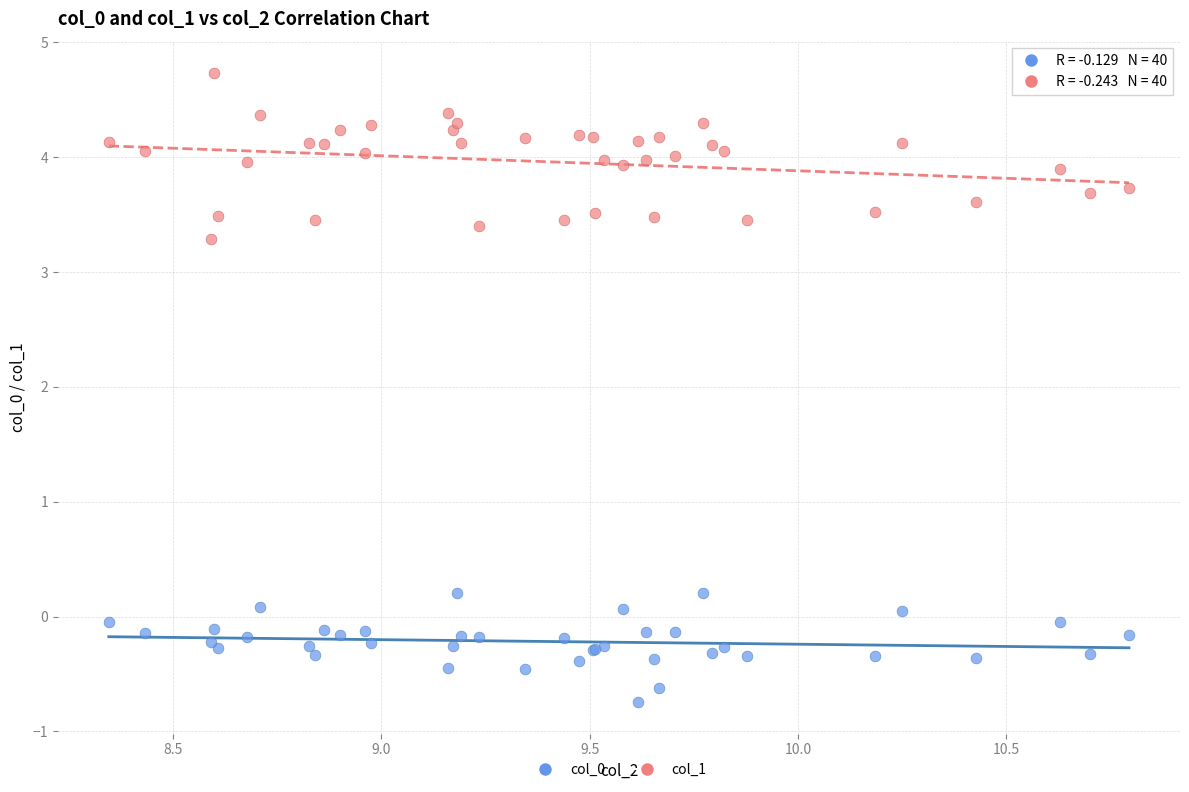

Which series has the largest Y range (max minus min)?

col_1